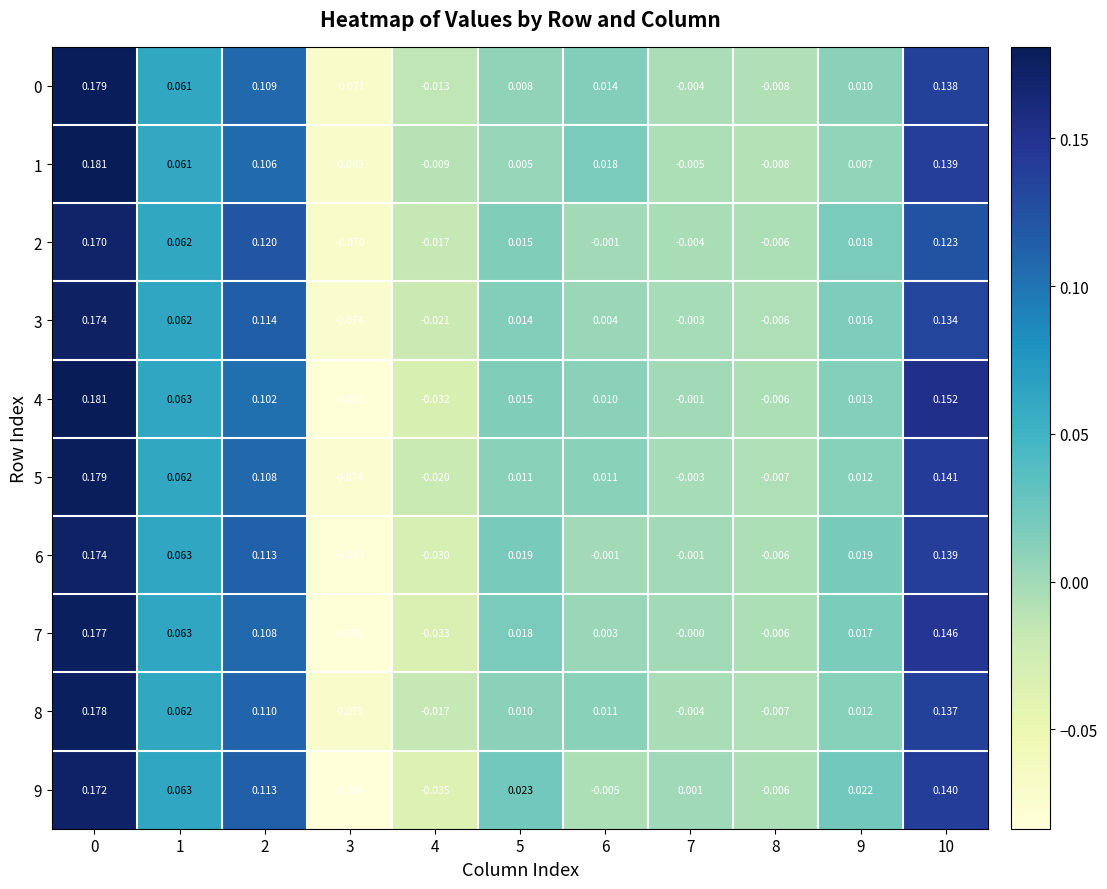

Which series has the largest range (max minus min)?

4